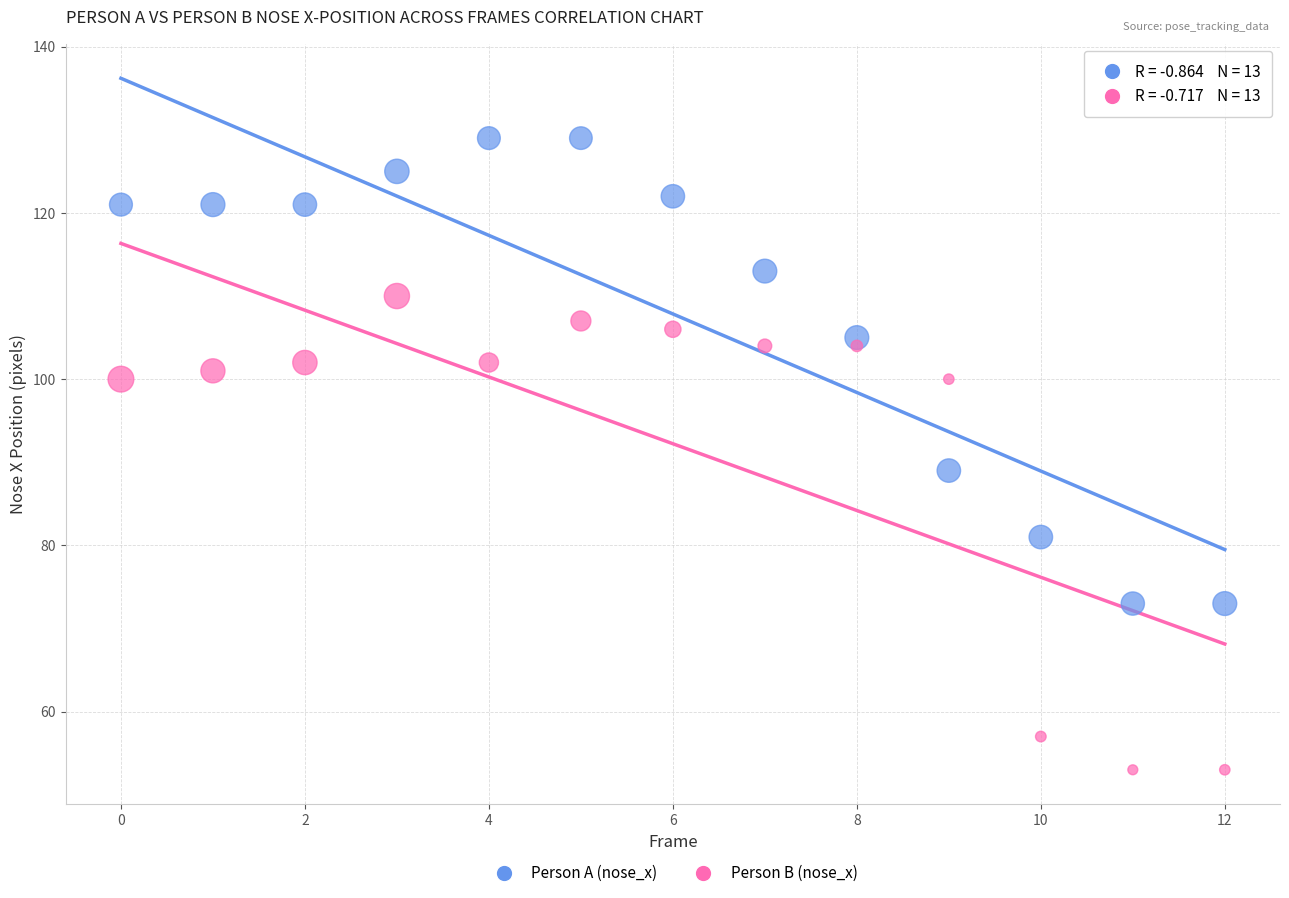

Which series has the widest spread of Y values?

Person B (nose_x)